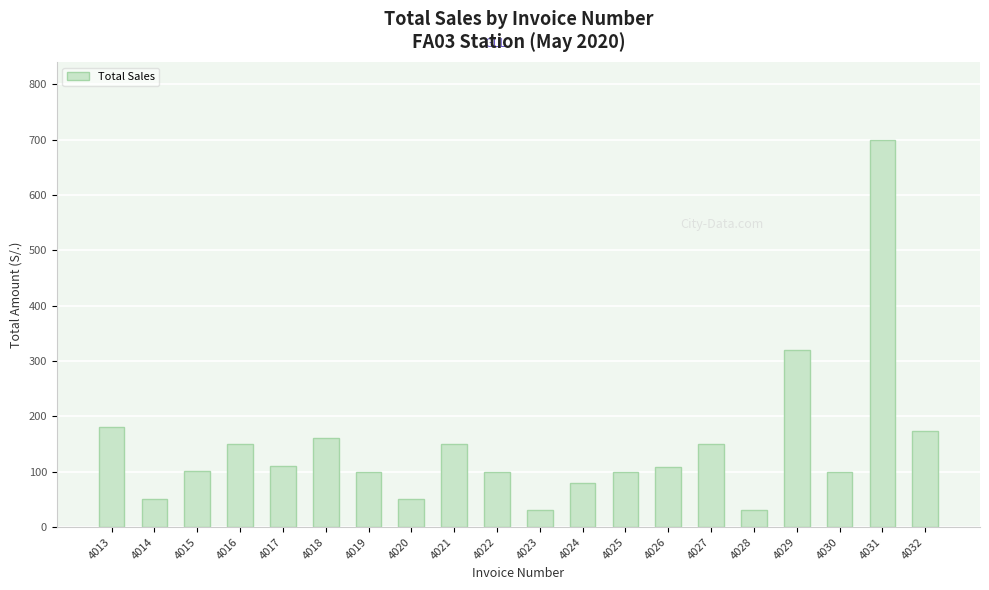

True or false: the data shows 180.1 at 4013.

True